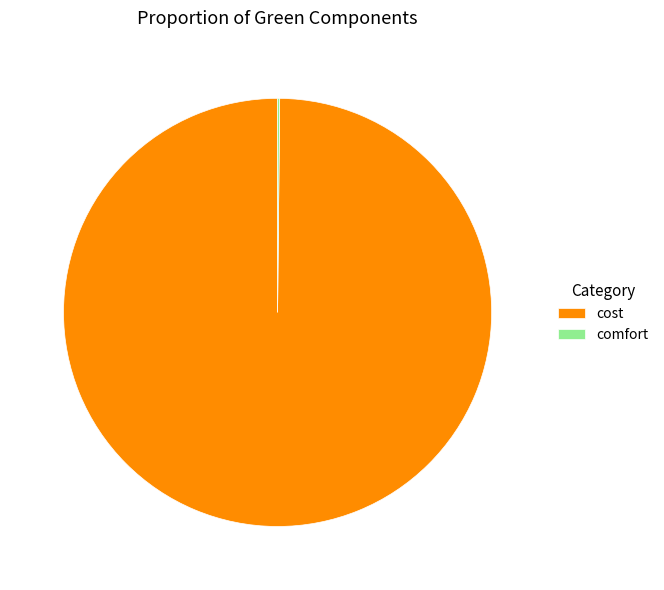

Which category has the biggest portion of the pie?

cost